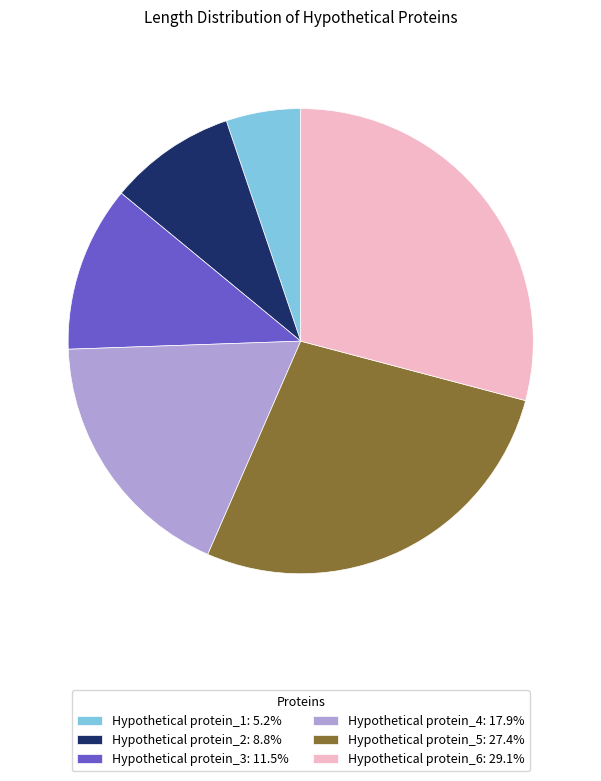

Does any single category account for the majority?

No